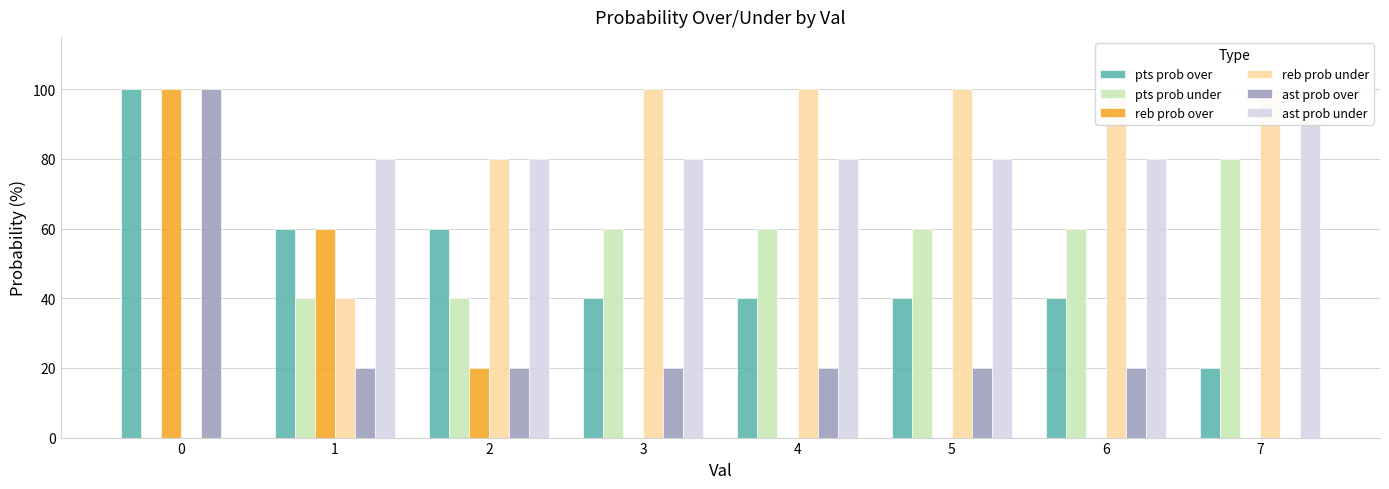

What are all the series names shown in the legend?

pts prob over, pts prob under, reb prob over, reb prob under, ast prob over, ast prob under